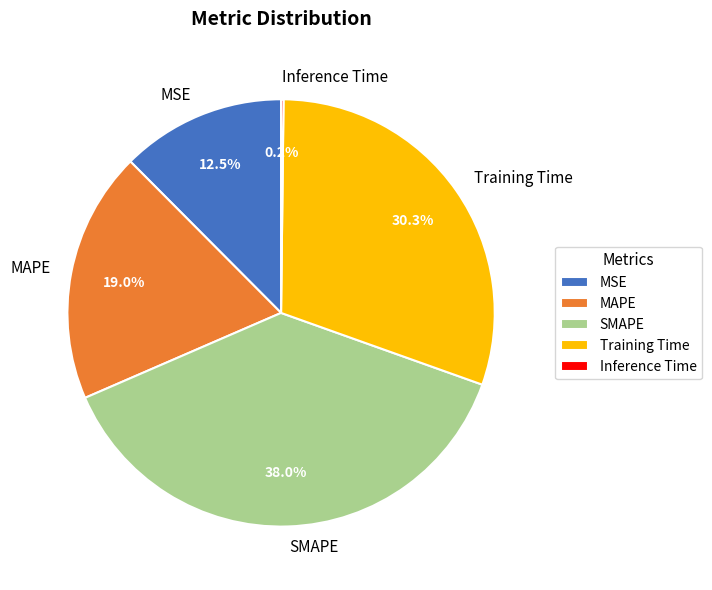

The MAPE slice represents 19% of the pie. True or false?

True